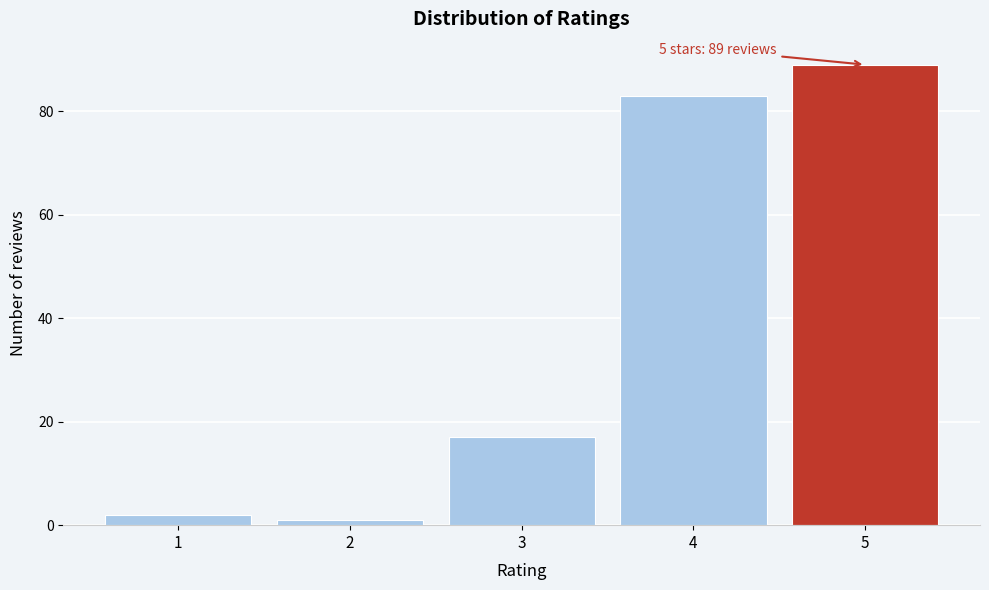

Reading left to right, transcribe all the data shown in this chart.

2	1	17	83	89